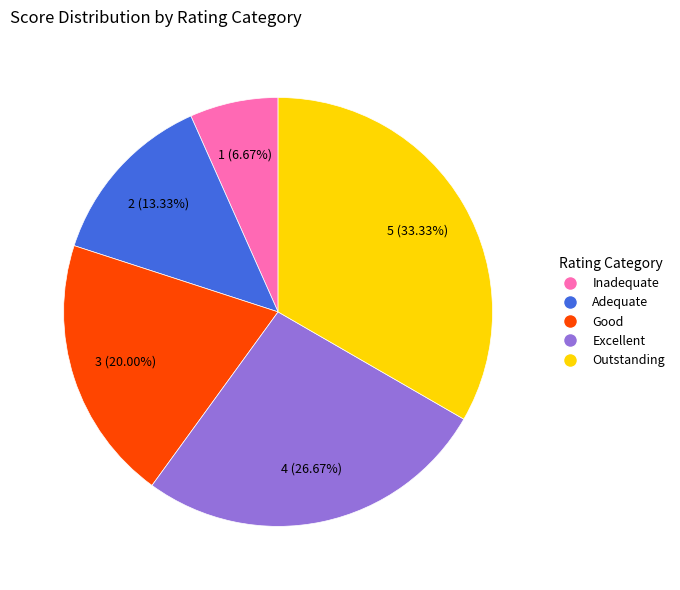

Is there a majority slice in this chart?

No